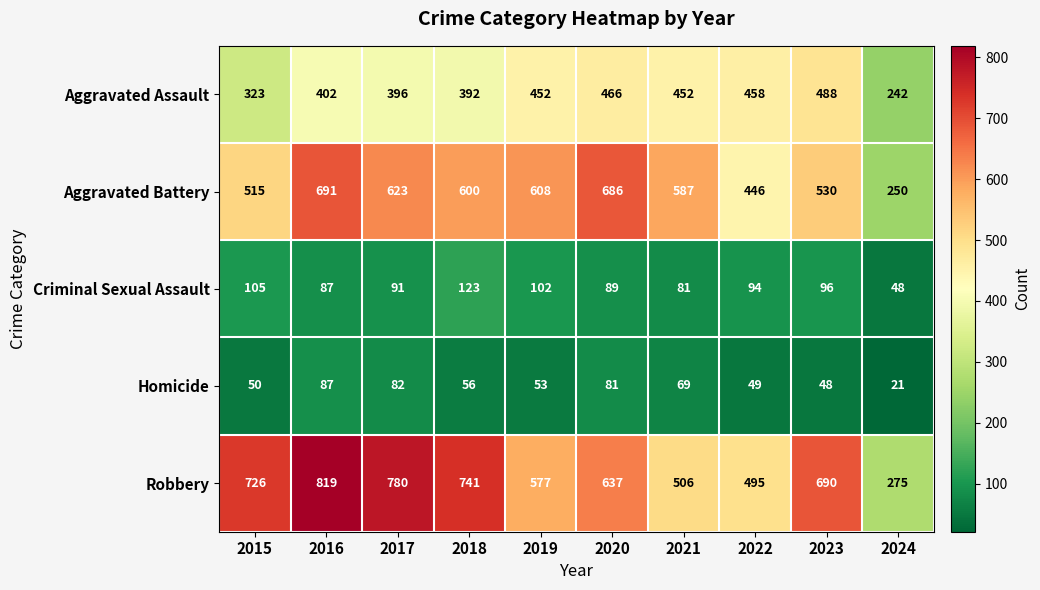

The value of Aggravated Assault at 2017 is 641. True or false?

False